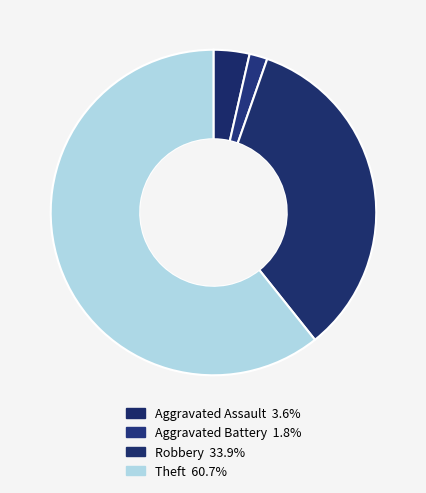

Which slice is the smallest?

Aggravated Battery